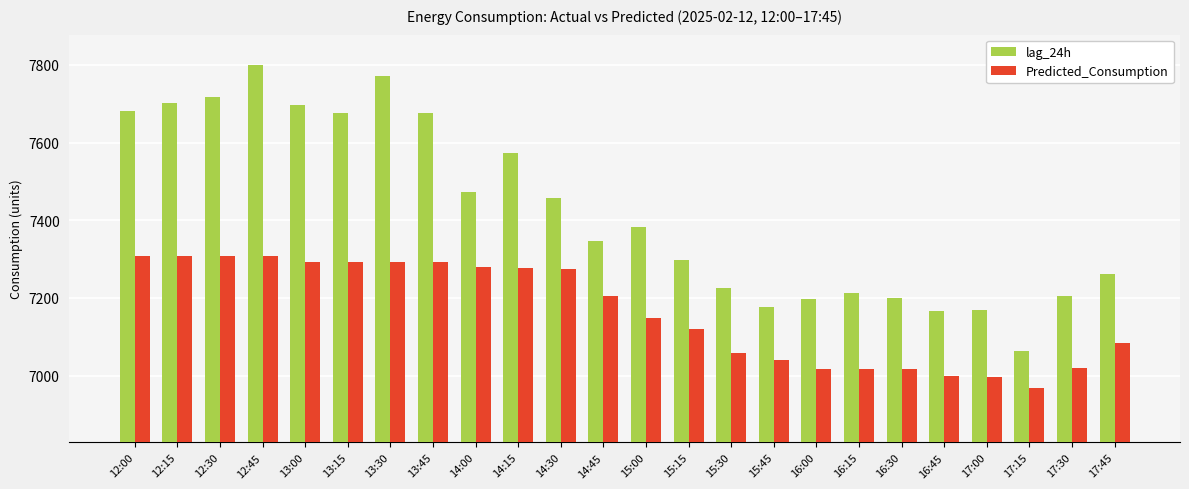

What is the maximum value for Predicted_Consumption?

7308.5